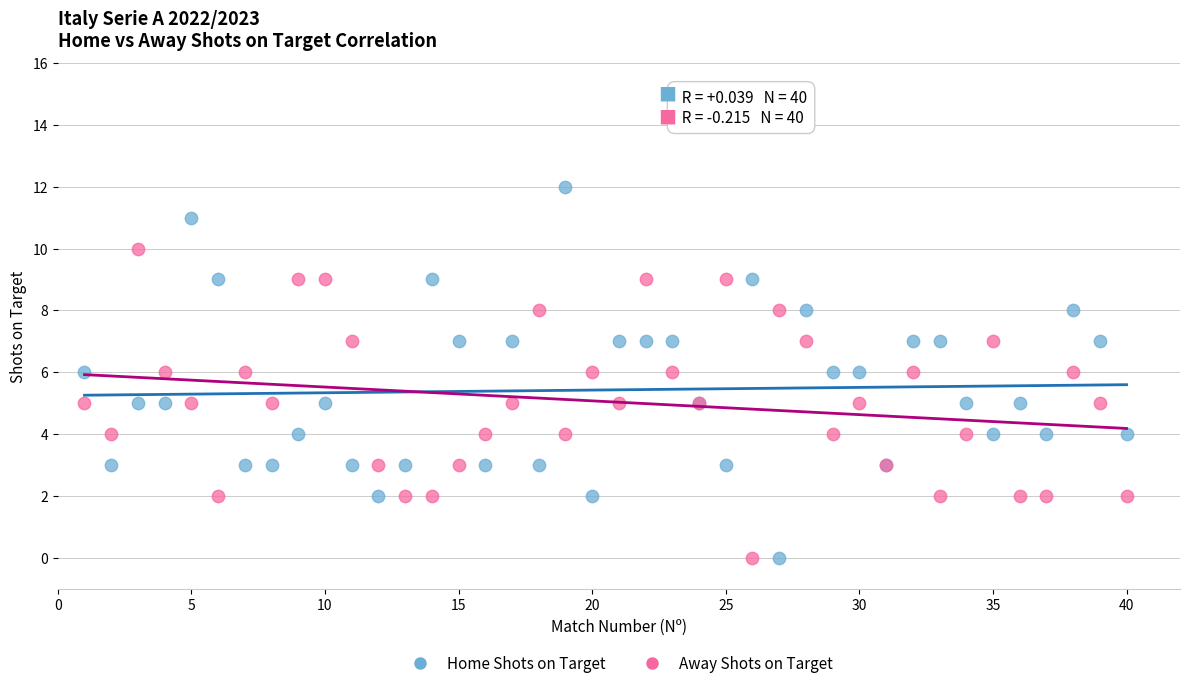

Which series has the widest spread of Y values?

Home Shots on Target